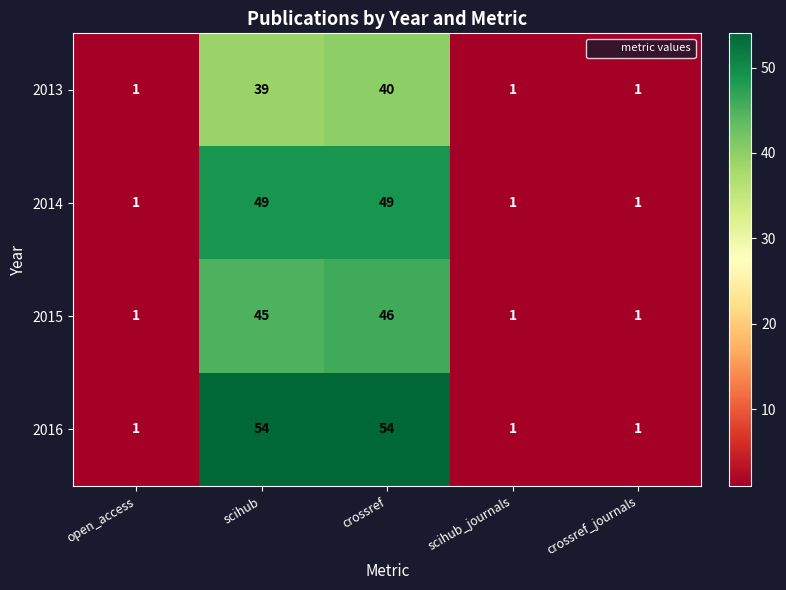

What is the minimum value shown in the chart?

1